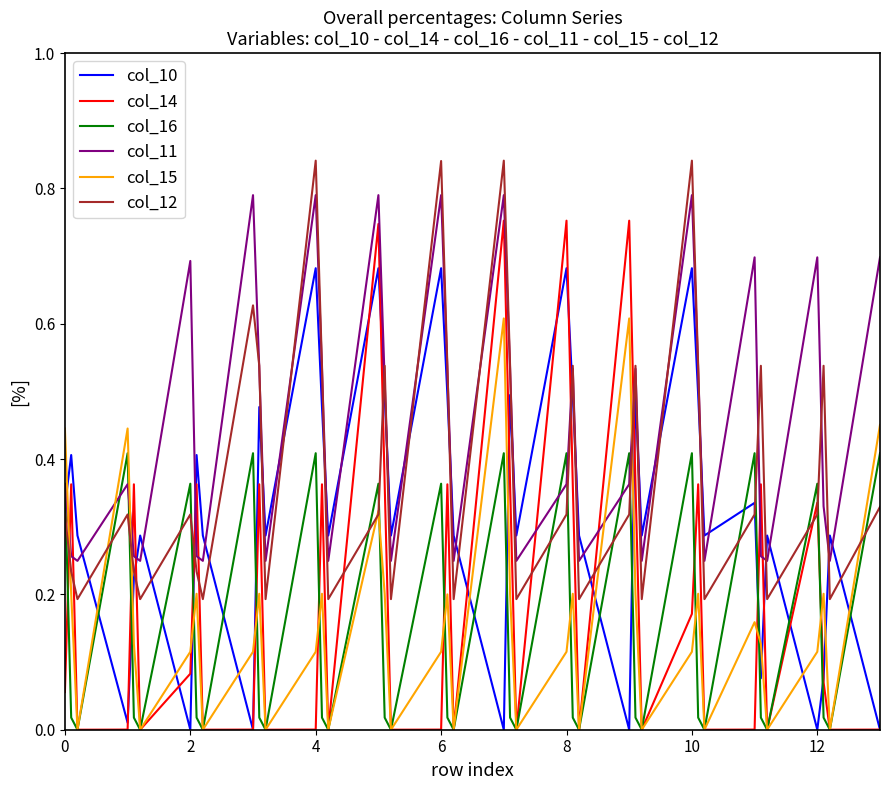

Which series has the widest spread of values?

col_14